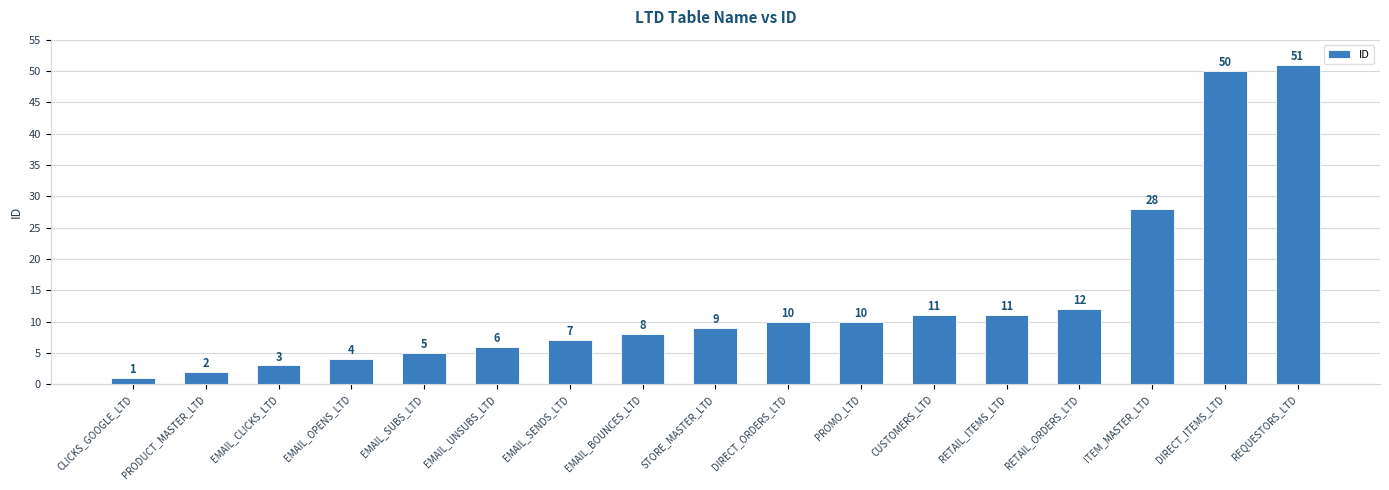

The chart shows a value of 12 at RETAIL_ORDERS_LTD. True or false?

True